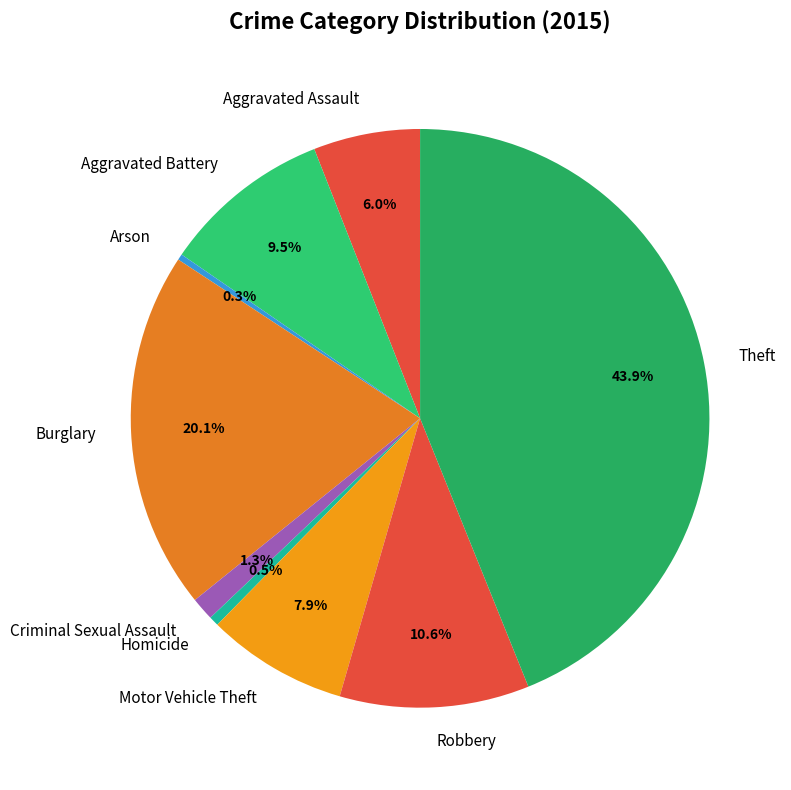

To the nearest percent, what is the combined percentage of Criminal Sexual Assault and Aggravated Assault?

7%